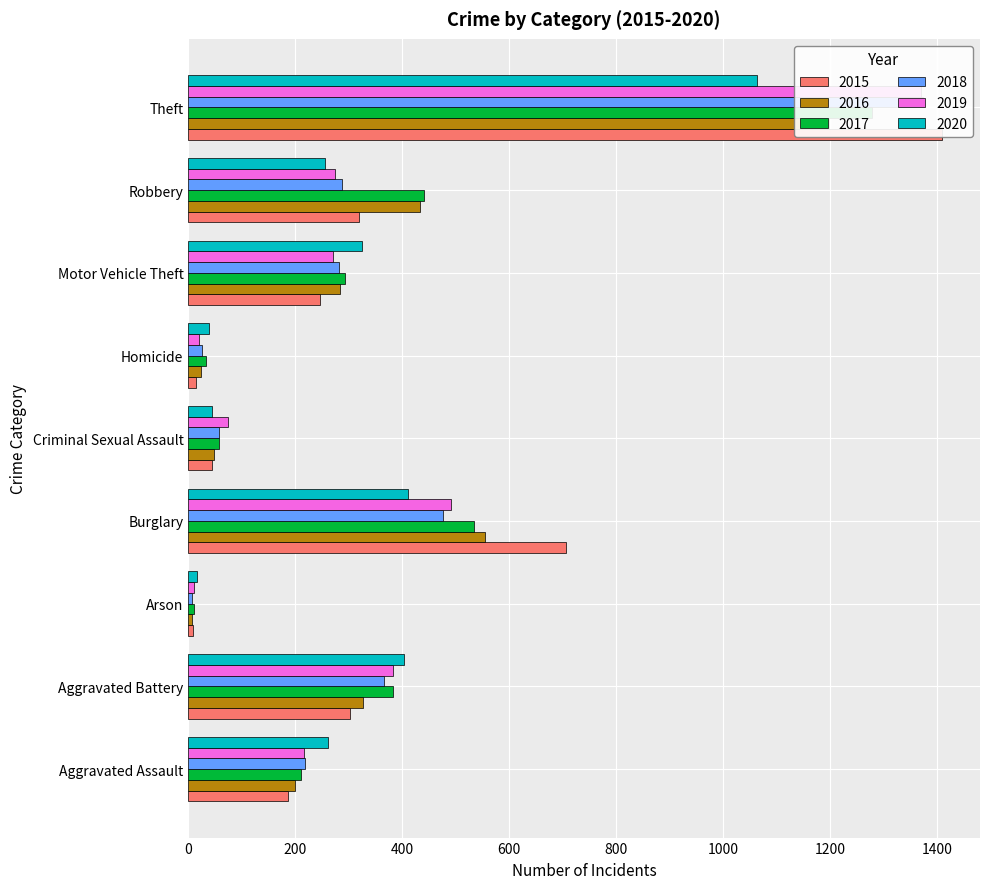

How many data points in 2016 are less than 284?

4